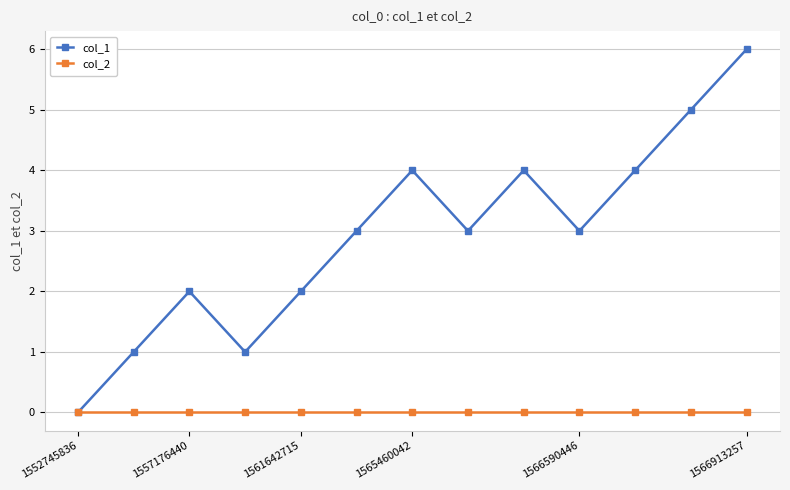

Rank the series by their maximum value, from lowest to highest.

col_2, col_1